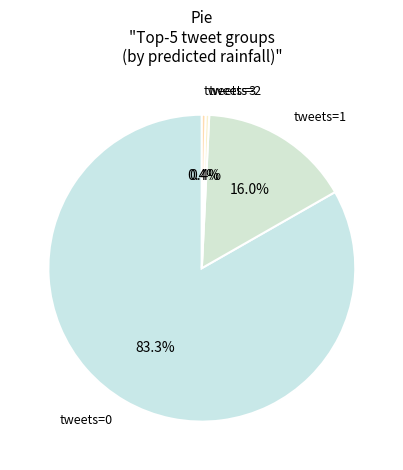

Count the number of slices in the pie.

4